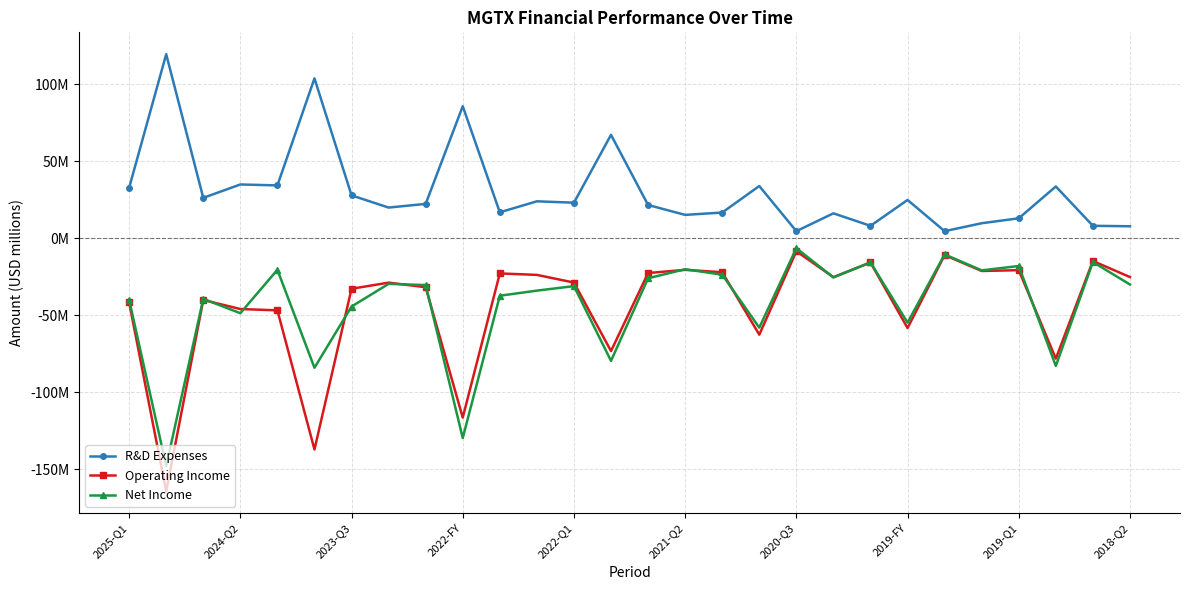

Is this an area chart (filled region under the line)?

No